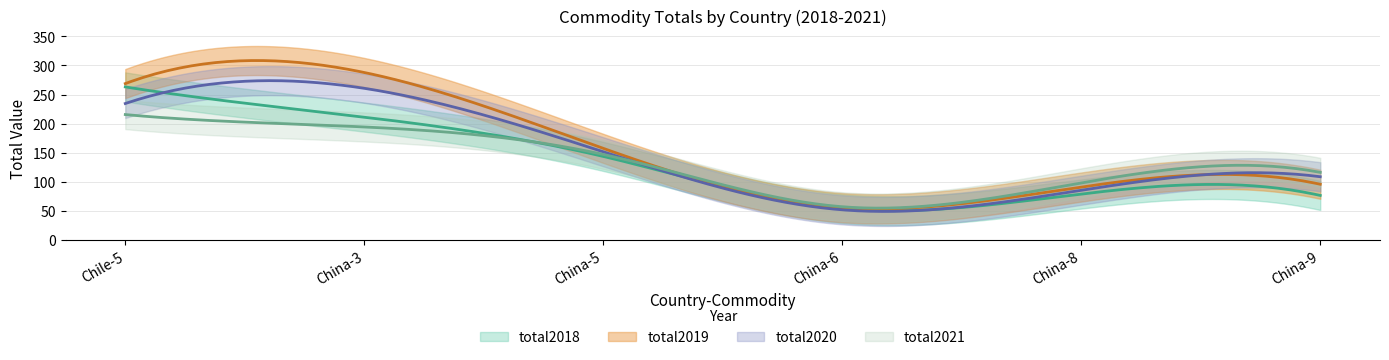

What is the spread (max minus min) of values at China-5?

13.8